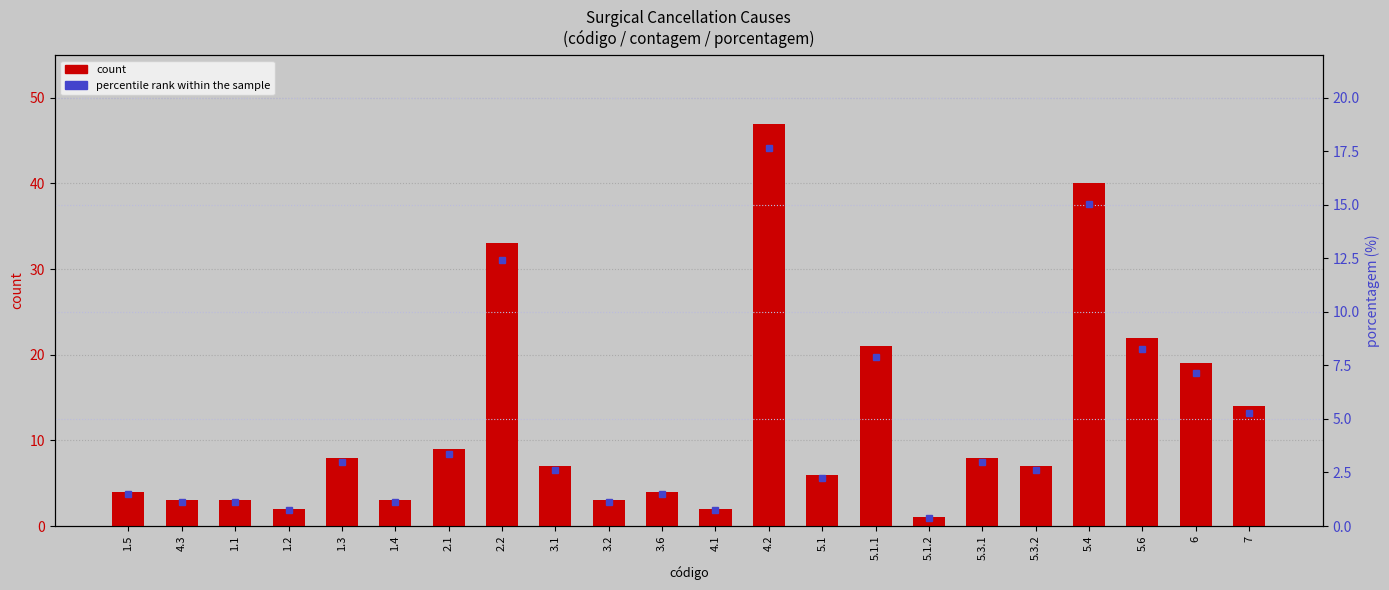

Is it true that percentile rank within the sample equals 0.2 at 5.1.2?

False